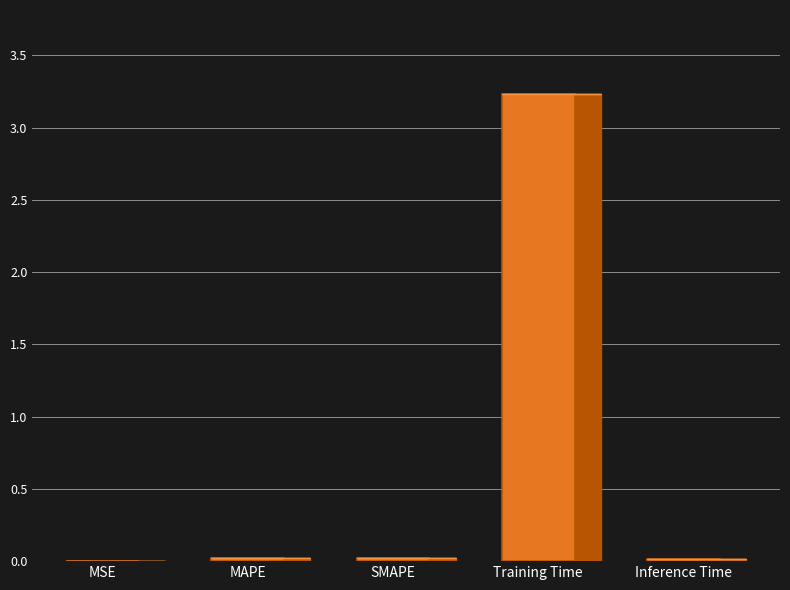

The chart shows a value of 0.0 at Inference Time. True or false?

True